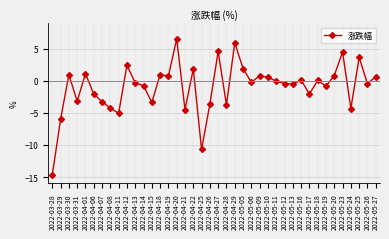

The chart shows a value of -4.2 at 2022-04-08. True or false?

True